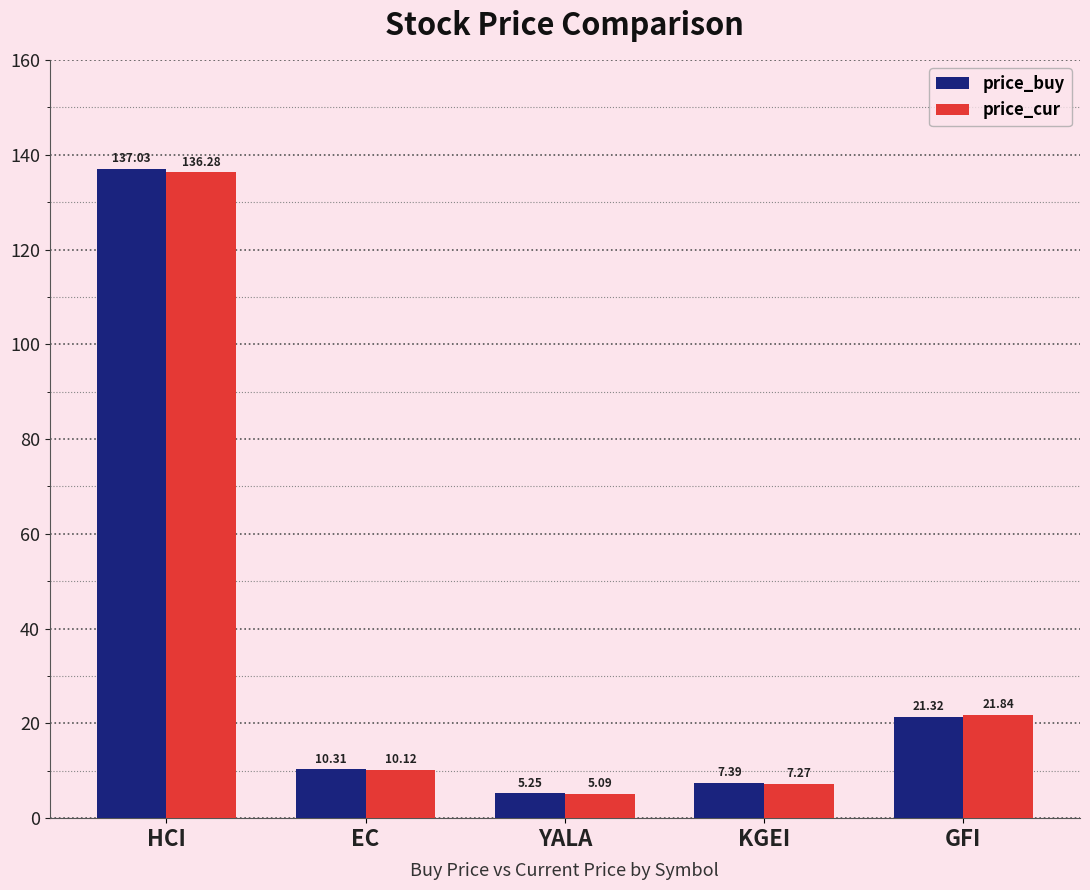

Between HCI and EC, which series saw the biggest shift?

price_buy